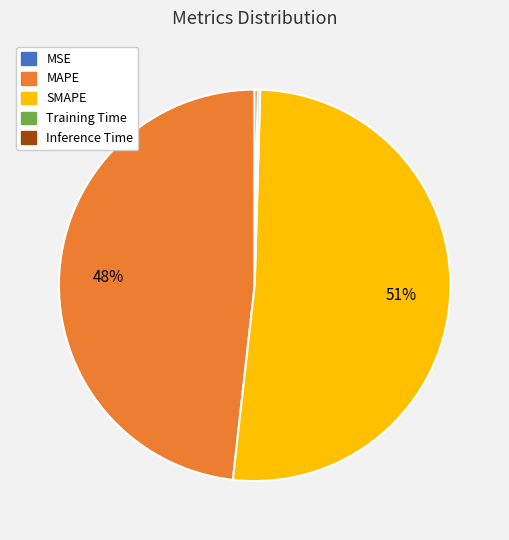

Which category has the biggest portion of the pie?

SMAPE